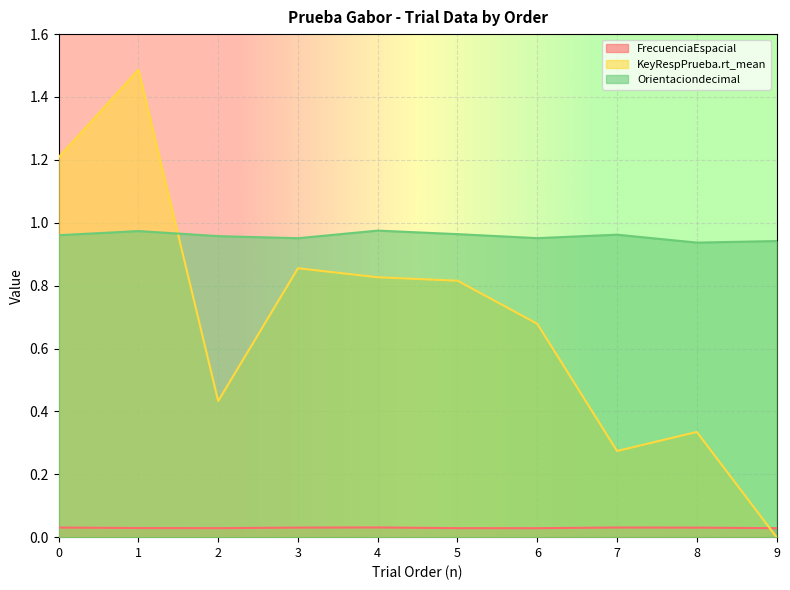

Which series ends up on top after the final intersection of FrecuenciaEspacial and KeyRespPrueba.rt_mean?

FrecuenciaEspacial